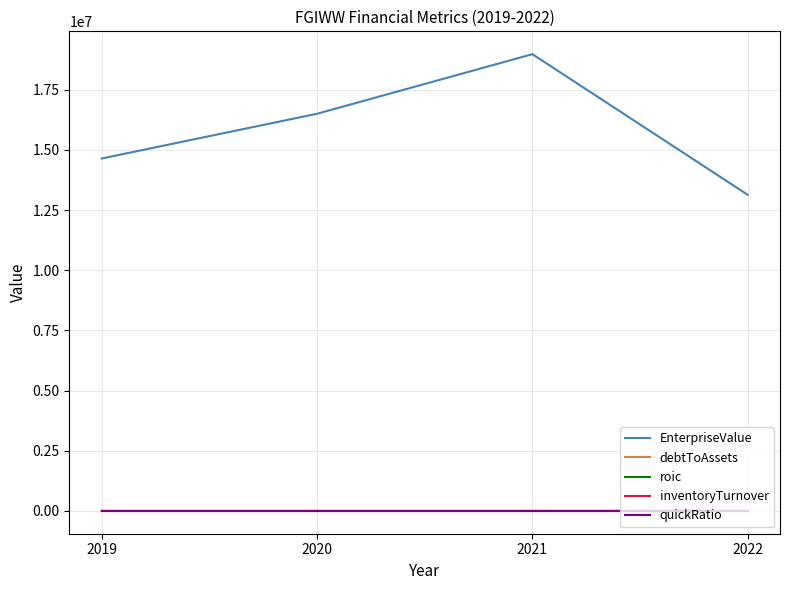

What is the sum of all inventoryTurnover values?

40.5